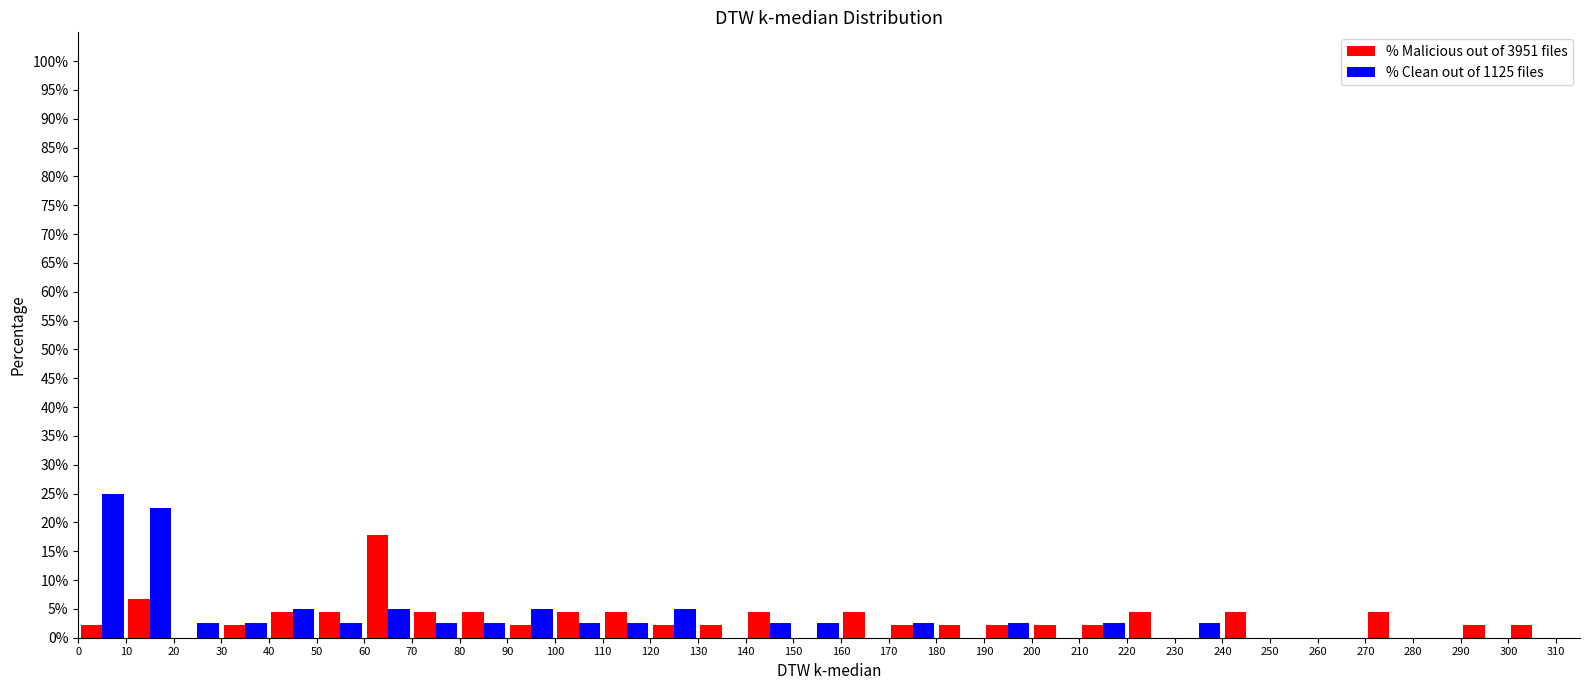

What is the height of the % Malicious out of 3951 files bar covering 290 to 300 on the x-axis? The values are not printed on the chart, so give them approximately, as read against the axis.

2.0